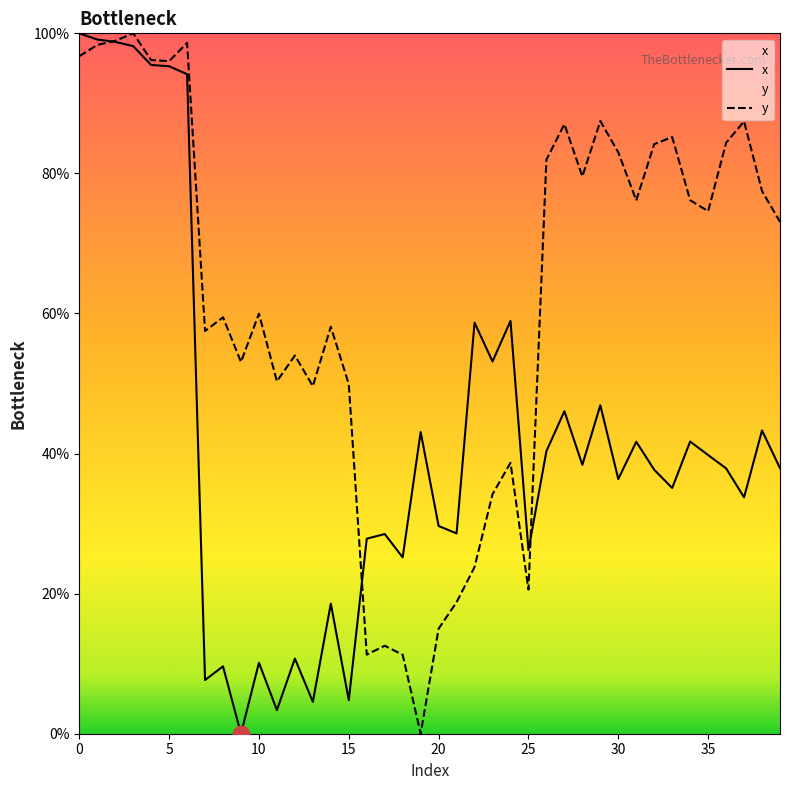

Rank the series by their average value, from highest to lowest.

y, x